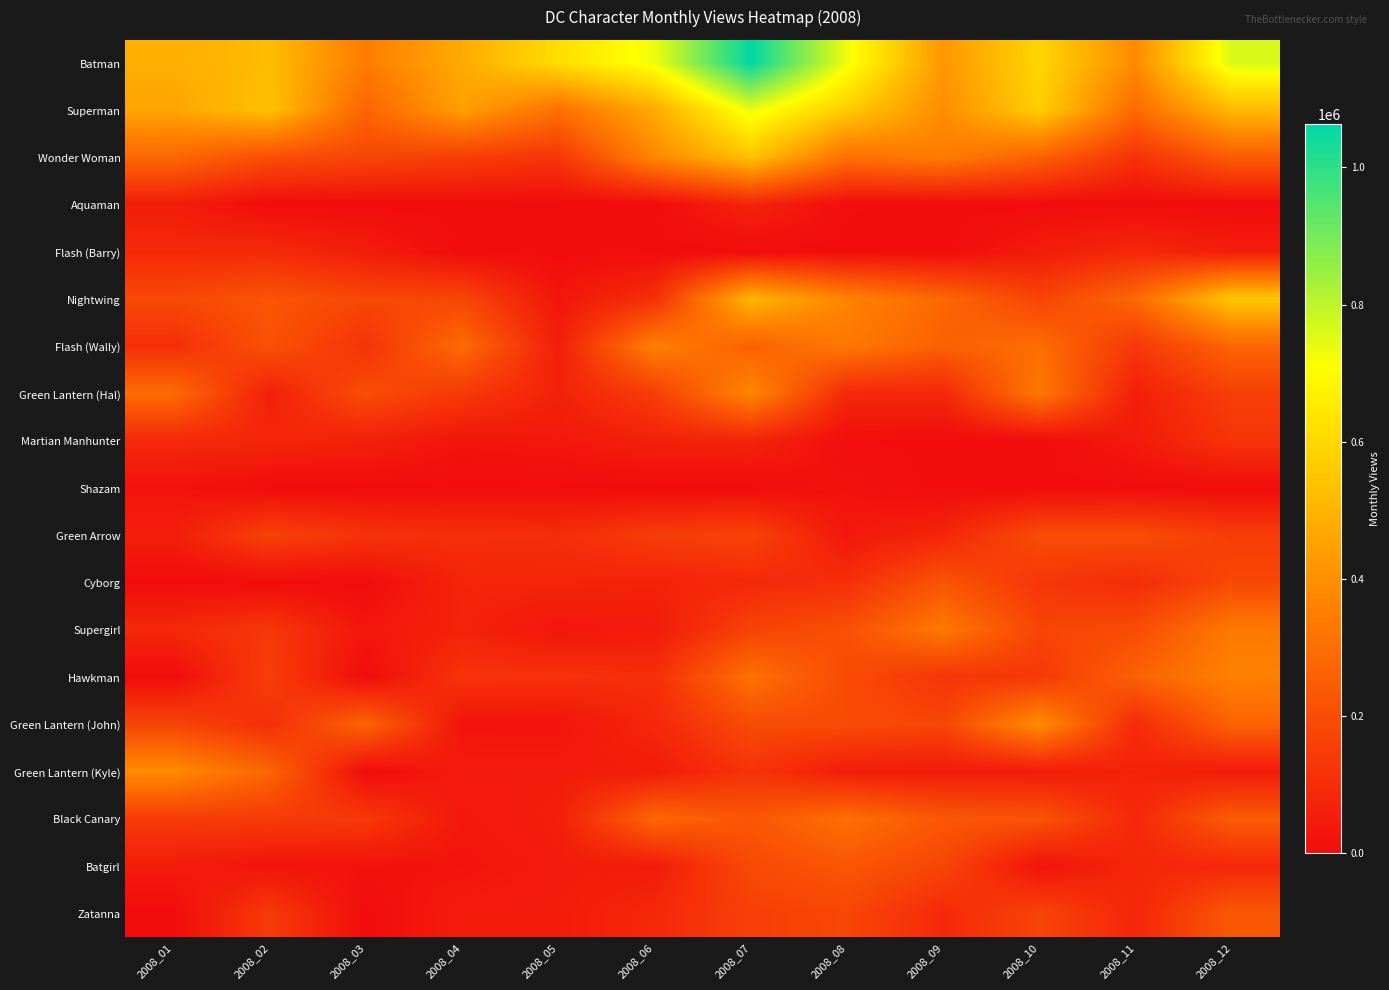

Count the number of data series in this chart.

19